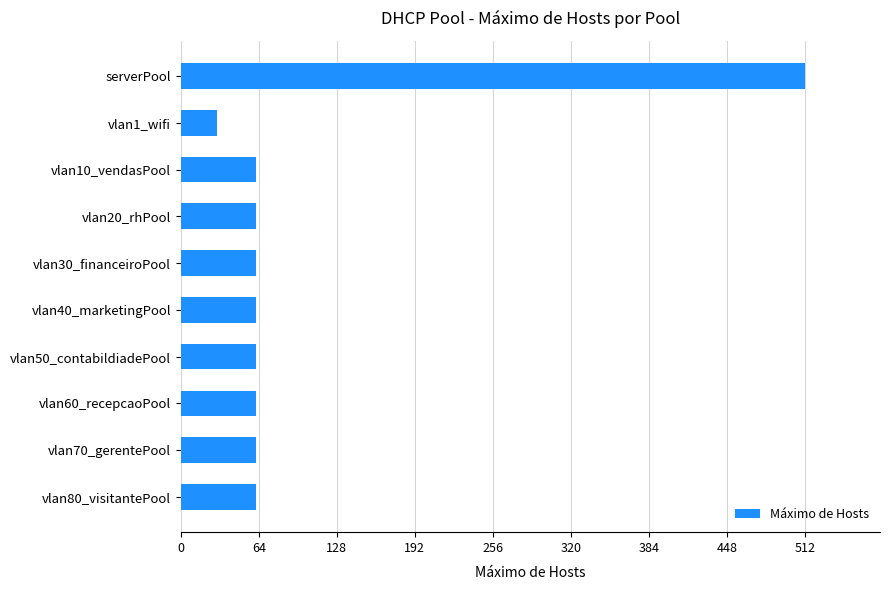

Which label corresponds to the smallest value in the chart?

vlan1_wifi